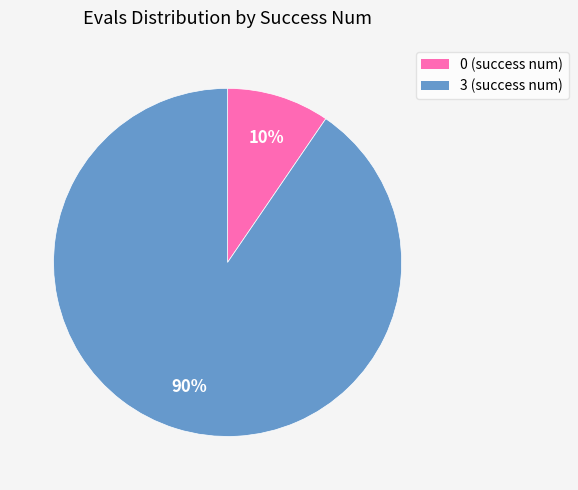

To the nearest percent, what is the combined percentage of 0 and 3?

100%